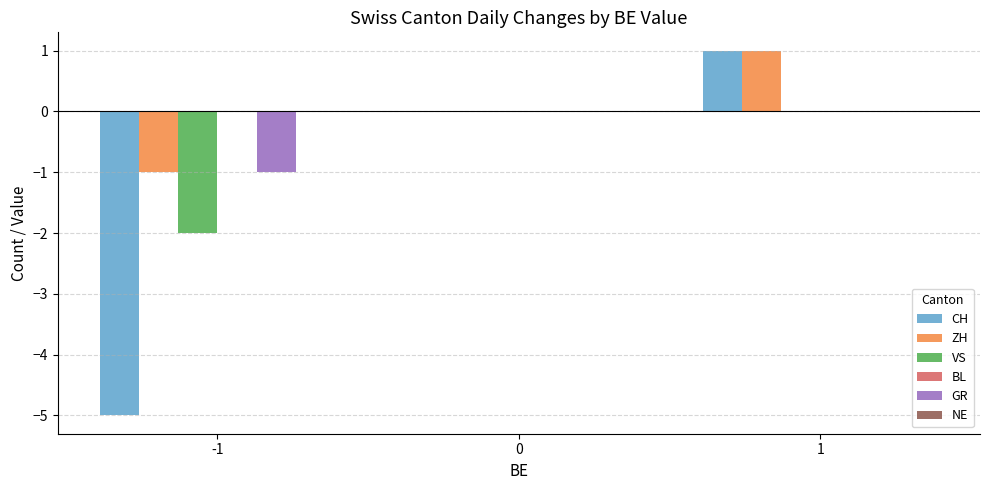

How many groups of bars are there?

3